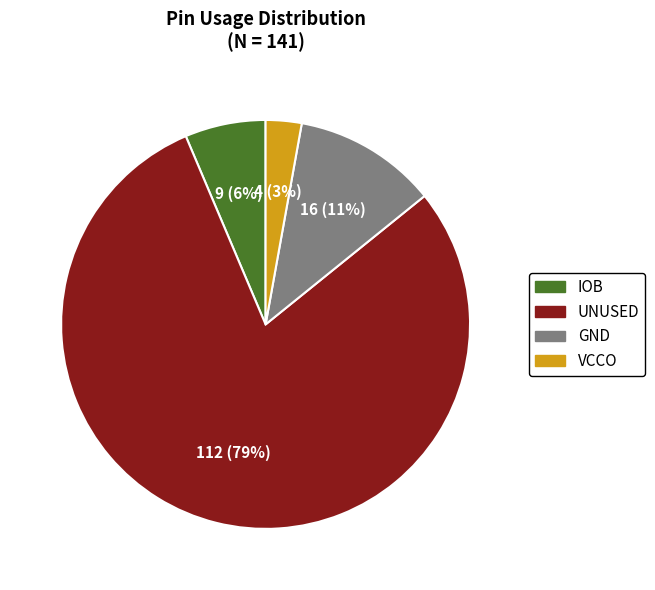

To the nearest percent, what is the difference between the largest and smallest slice percentages?

77%